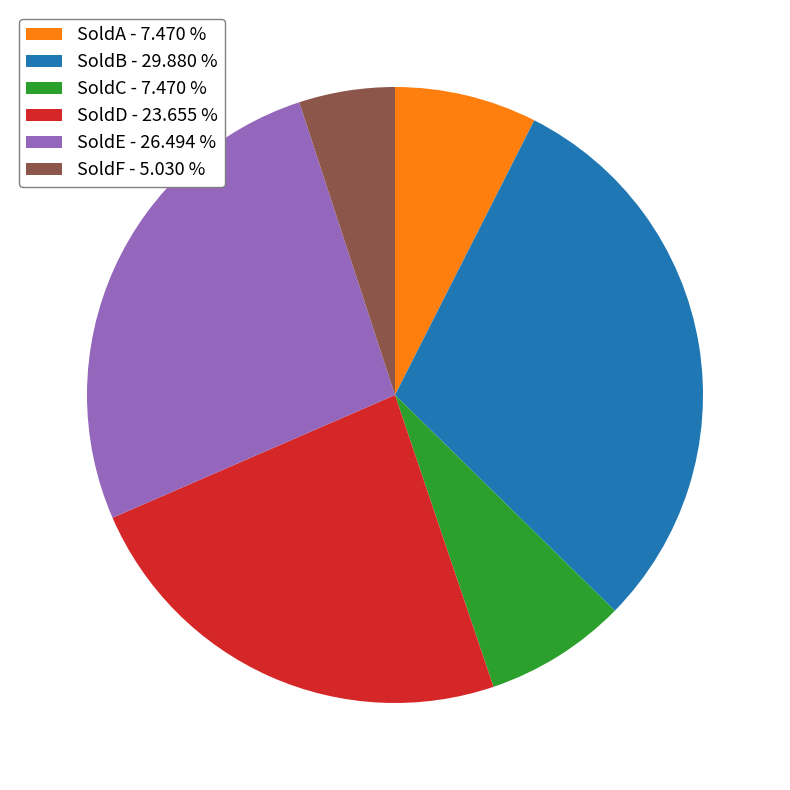

Do SoldE - 26.494 % and SoldC - 7.470 % together represent more than half of the pie?

No